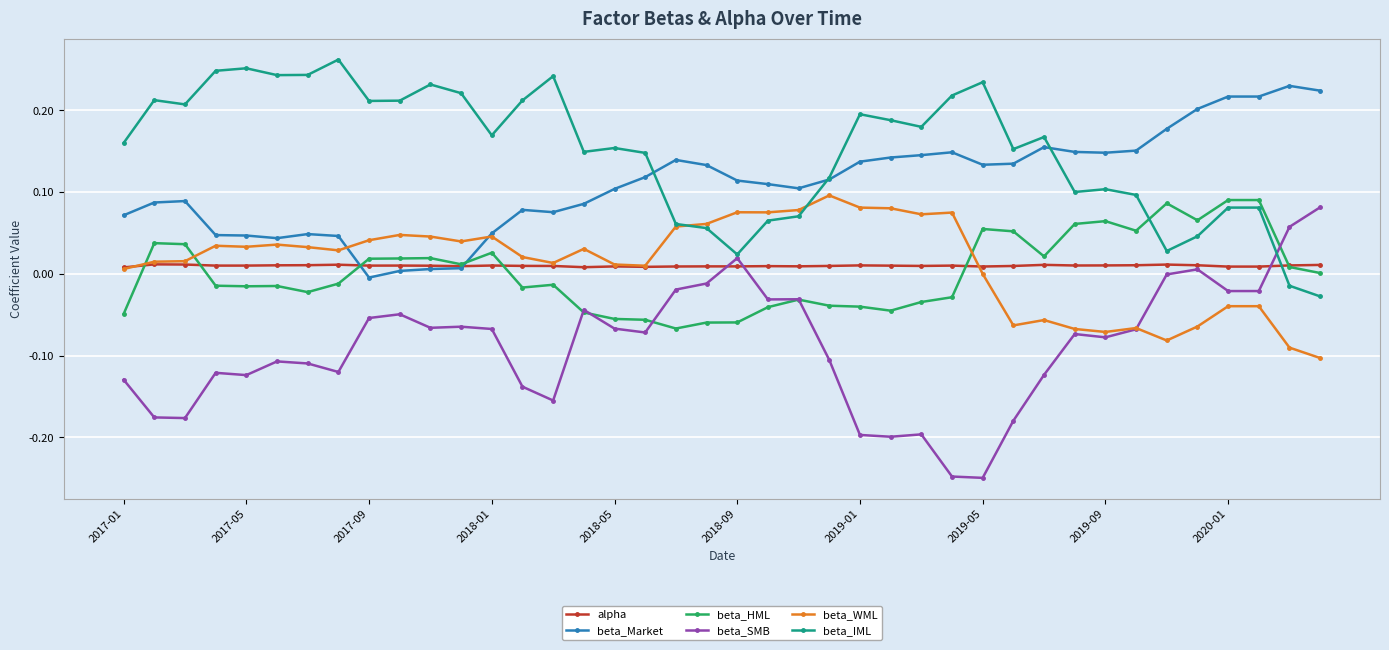

True or false: beta_Market and beta_SMB cross at least once.

False